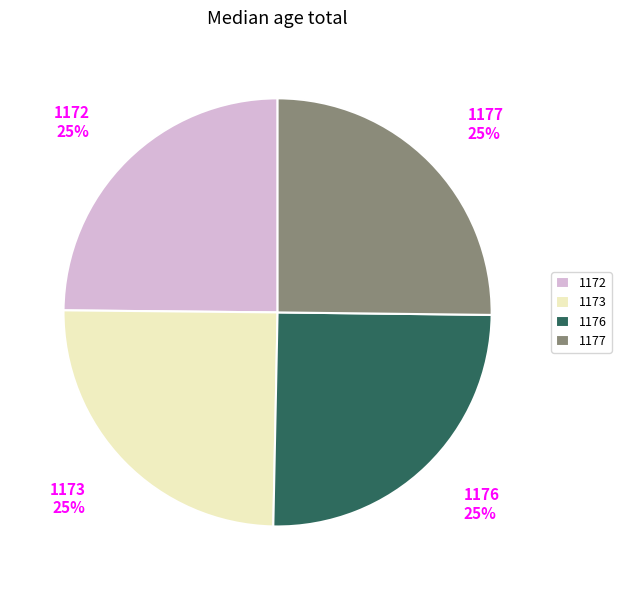

To the nearest percent, what is the average slice percentage?

25%